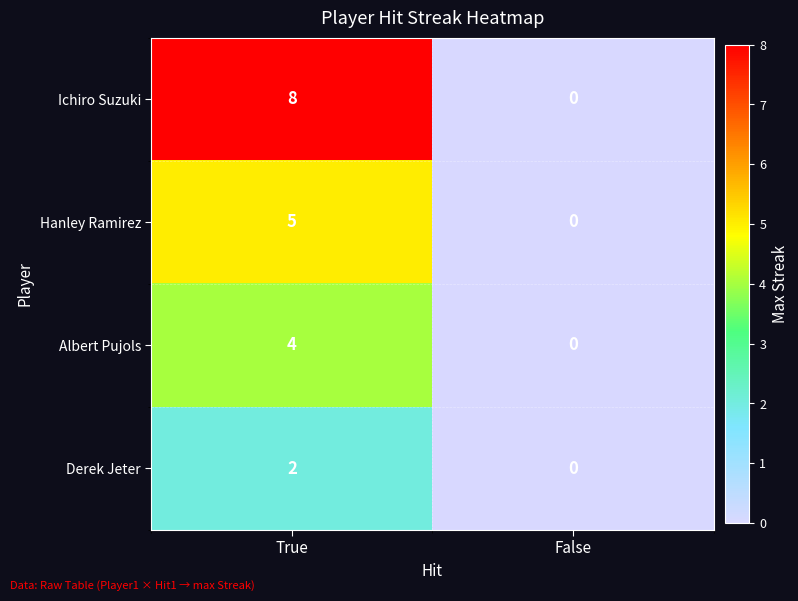

What is the total value across all series at True?

19